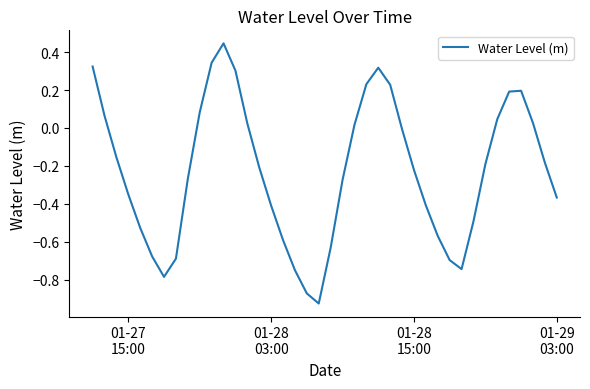

What is the difference between the maximum and minimum values?

1.4